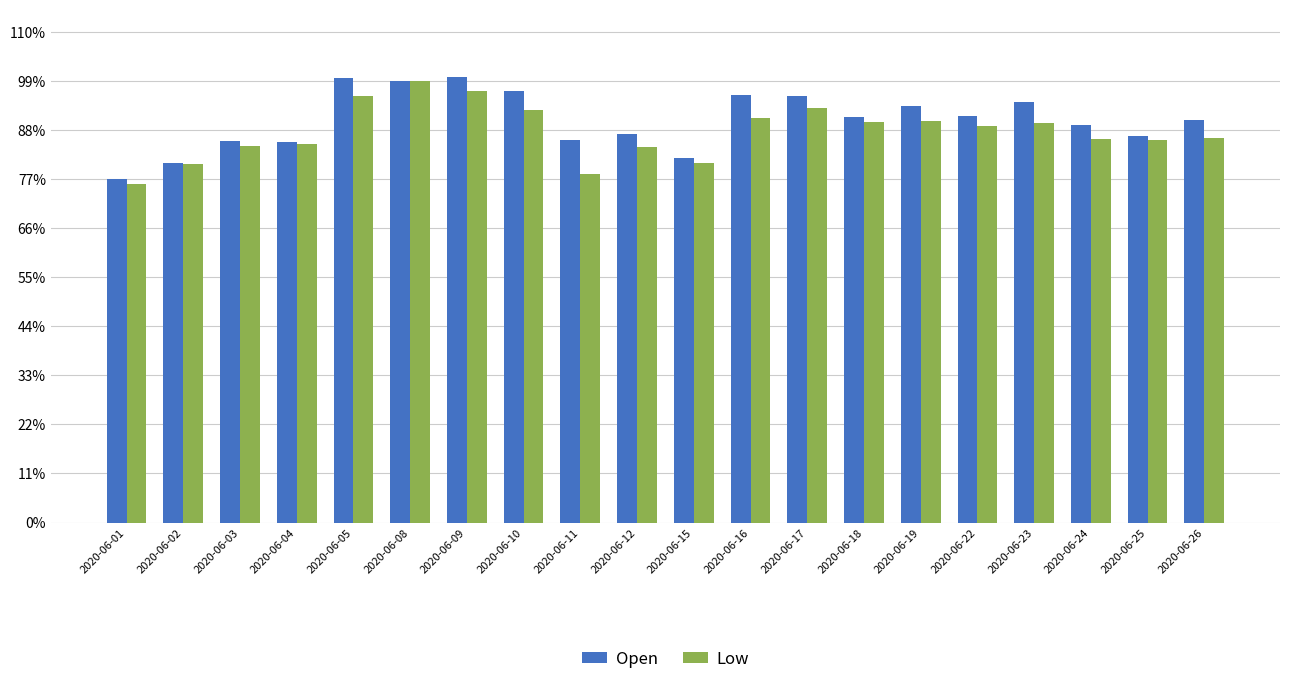

What is the average value of the Low series?

15.0